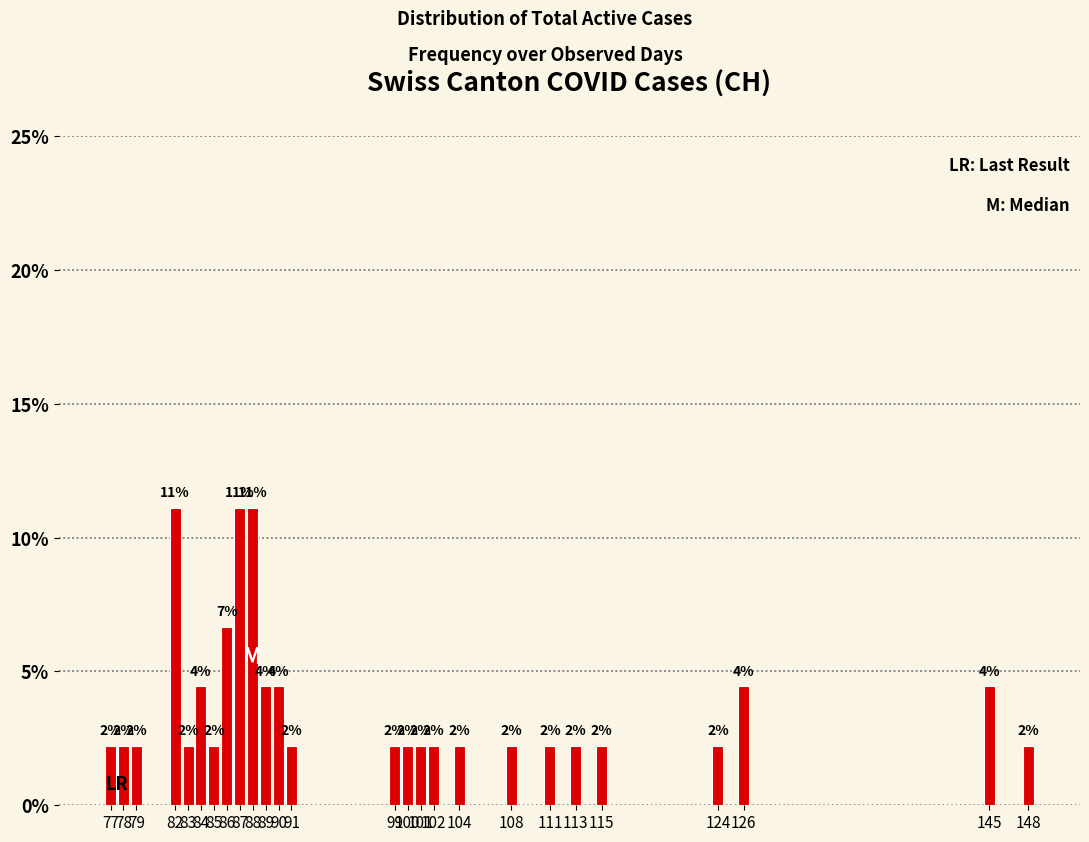

What is the sum of all values?

100.0